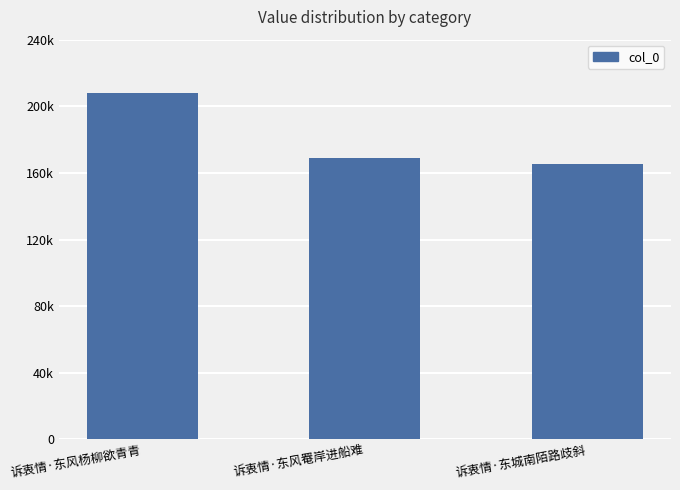

List the labels in order of value, smallest first.

诉衷情·东城南陌路歧斜, 诉衷情·东风罨岸进船难, 诉衷情·东风杨柳欲青青